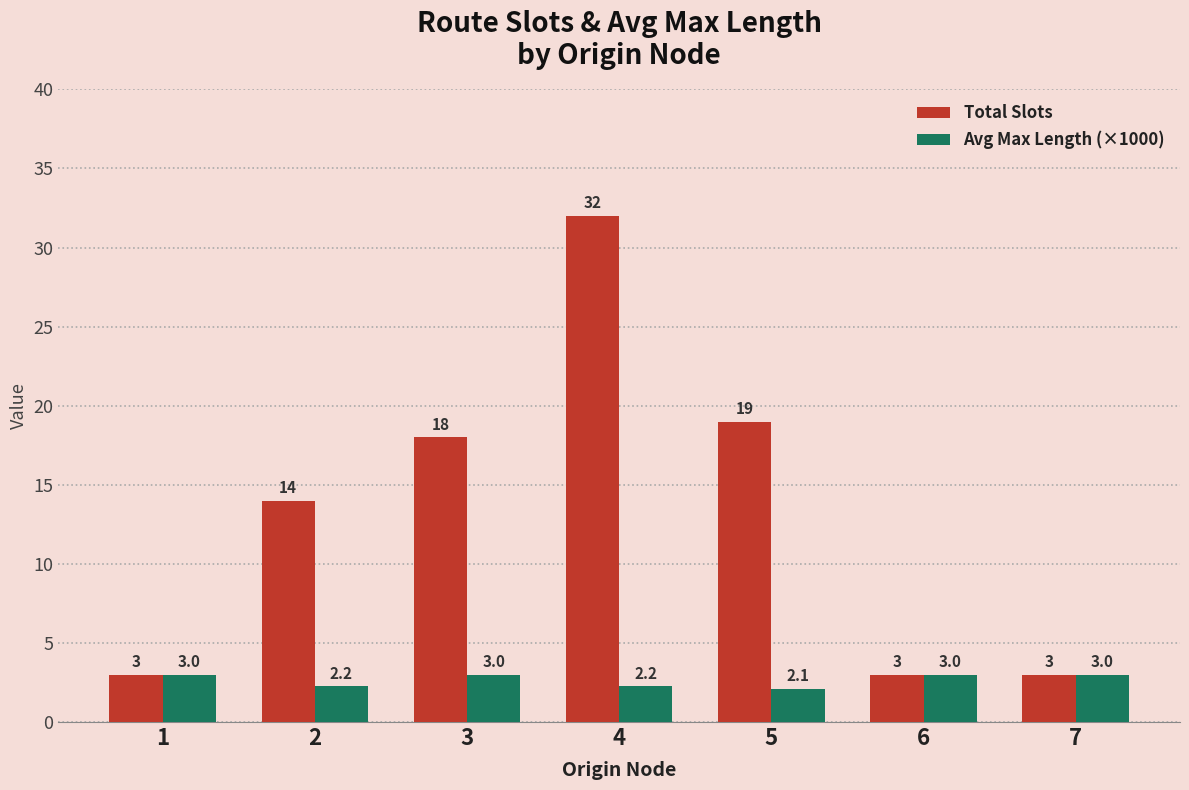

How many bars are there in each group?

2